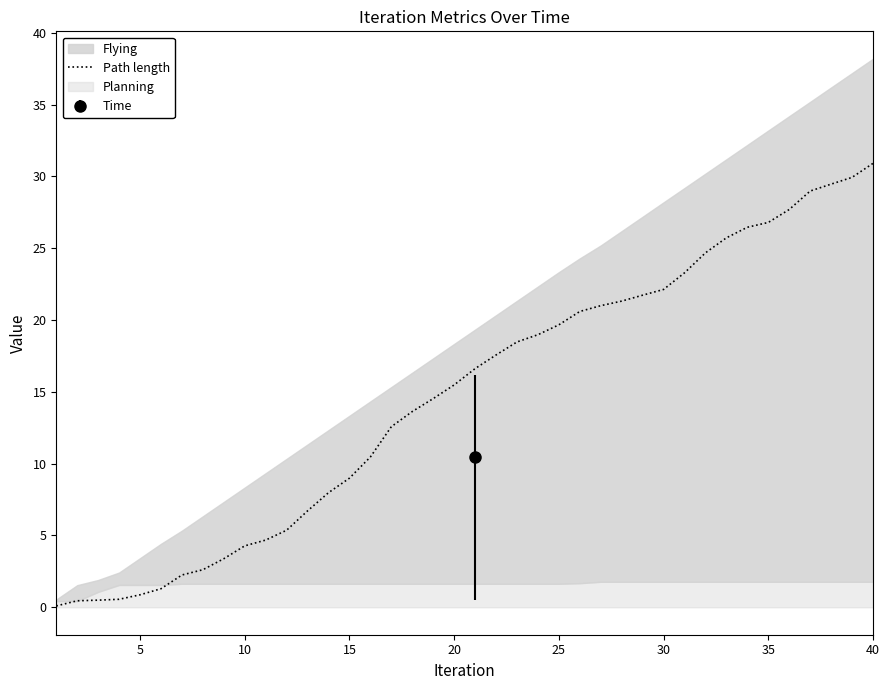

The Path length series shows 4.3 at 10. True or false?

True